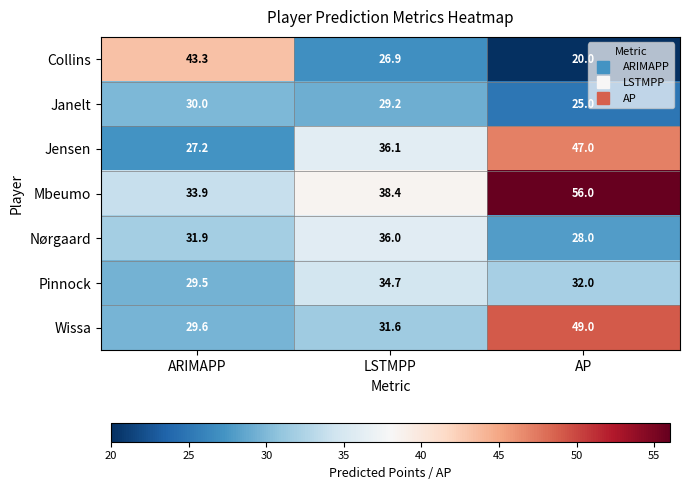

Where does the Pinnock series first go above 32?

LSTMPP